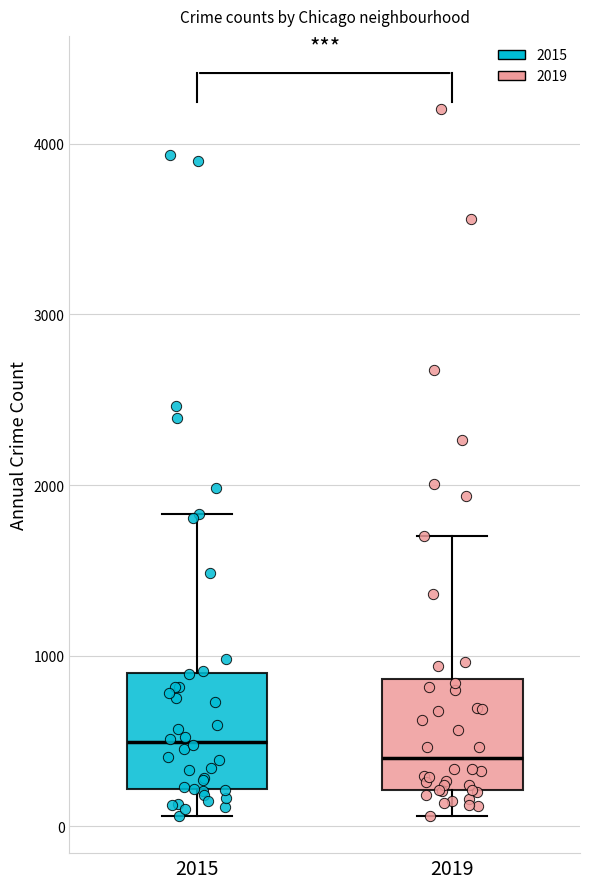

Reading left to right, read every box against the y-axis: the position of its median line, the range the box covers, and the ends of its whiskers. The values are not printed on the chart, so give them approximately, as read against the axis.

2015: median 500, box 200 to 900, whiskers 100 to 1800
2019: median 400, box 200 to 900, whiskers 100 to 1700